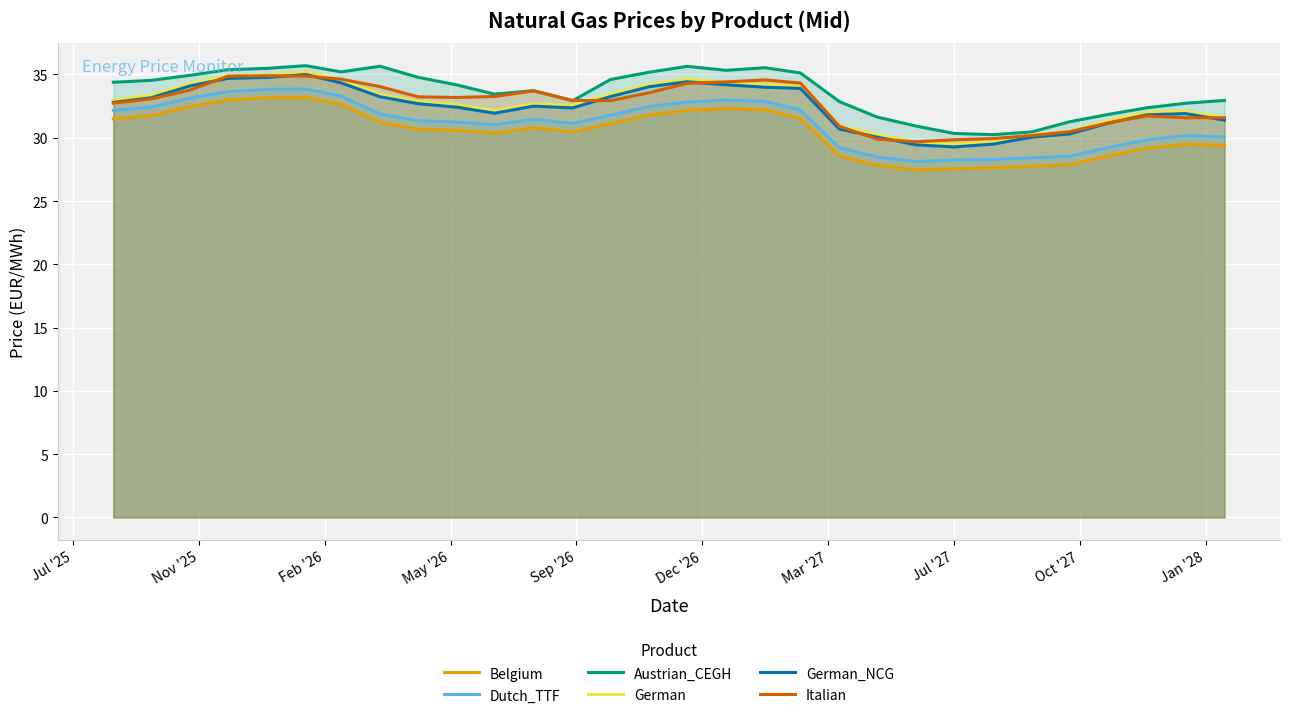

True or false: Belgium and German_NCG cross at least once.

False